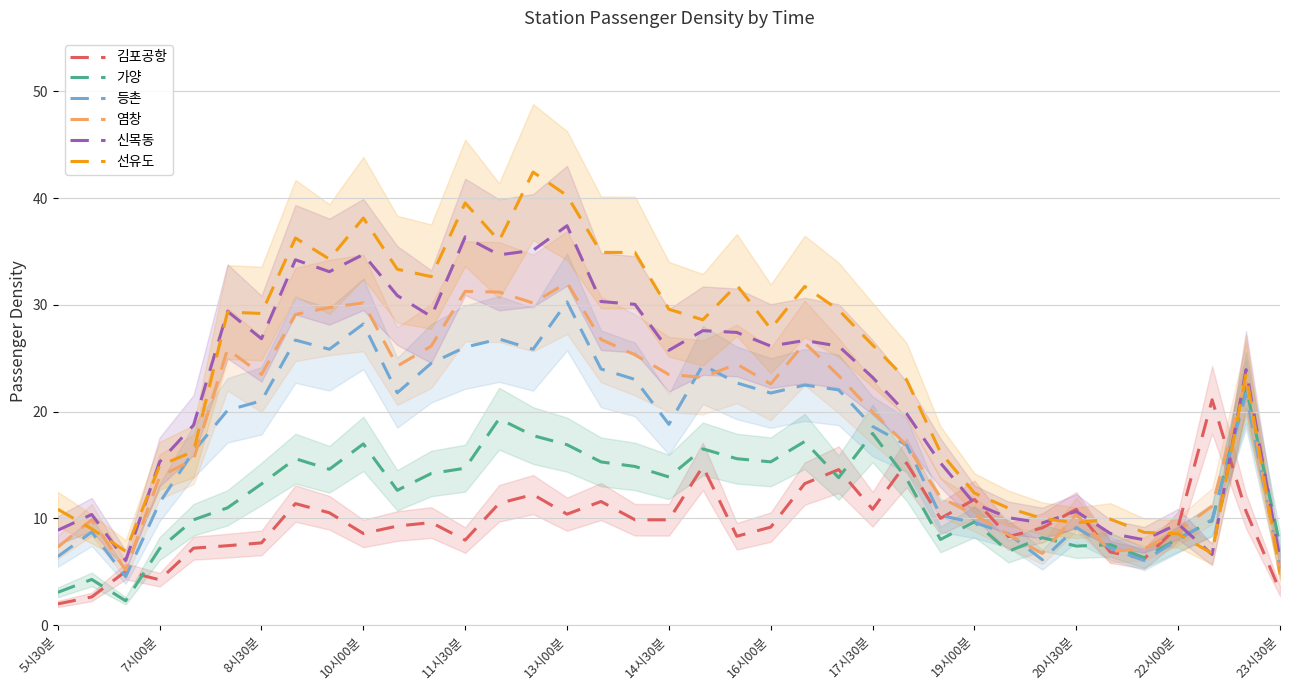

Which series ends up on top after the final intersection of 염창 and 가양?

가양